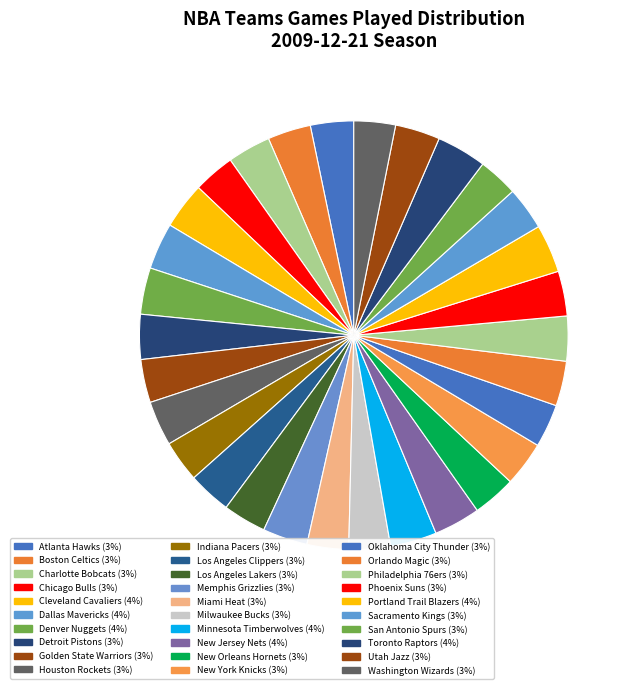

To the nearest percent, what is the combined percentage of Sacramento Kings and Los Angeles Clippers?

7%